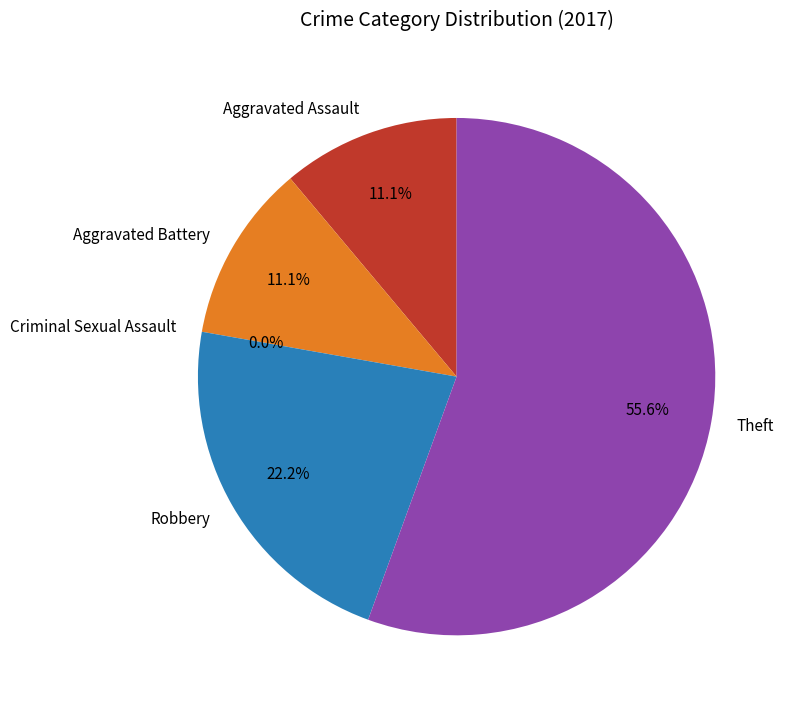

What percentage is NOT represented by Aggravated Battery?

88.9%